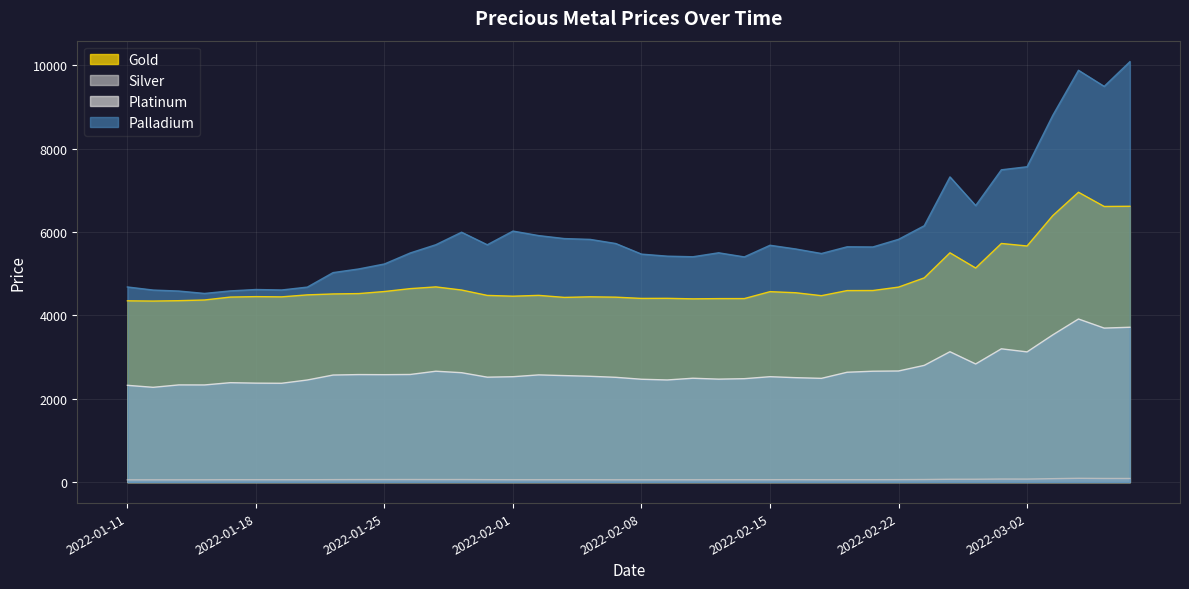

Rank the series by their average value, from highest to lowest.

Palladium, Gold, Platinum, Silver